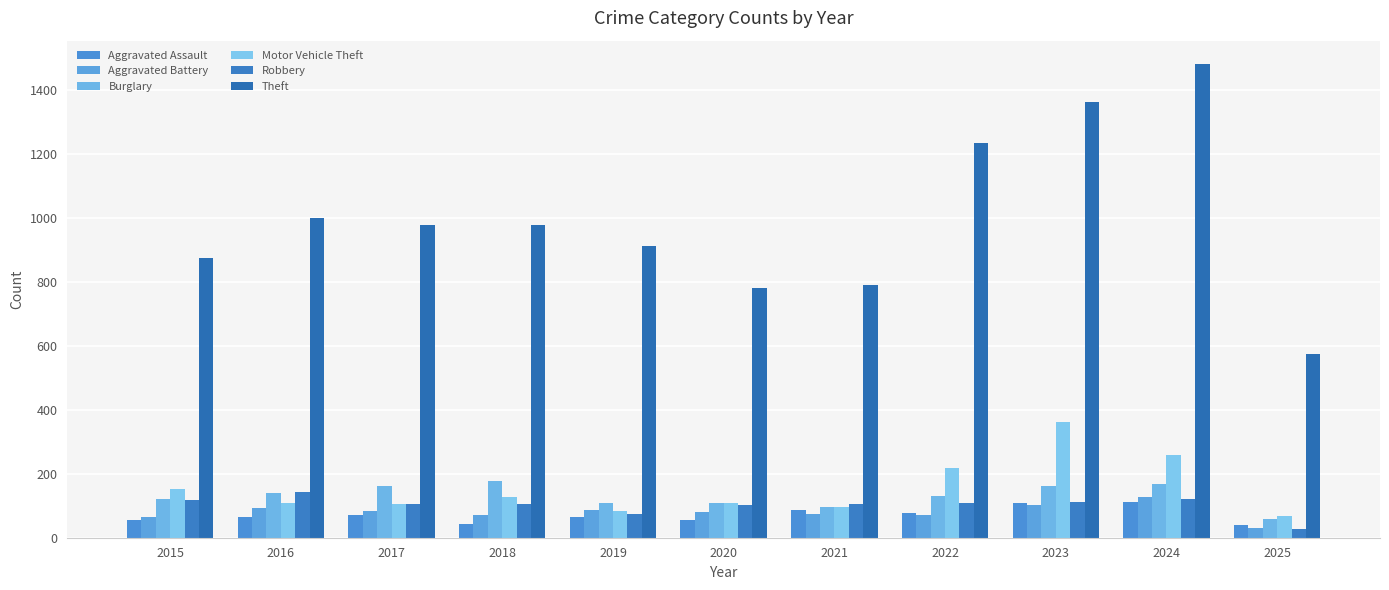

How many data points does each series have?

11